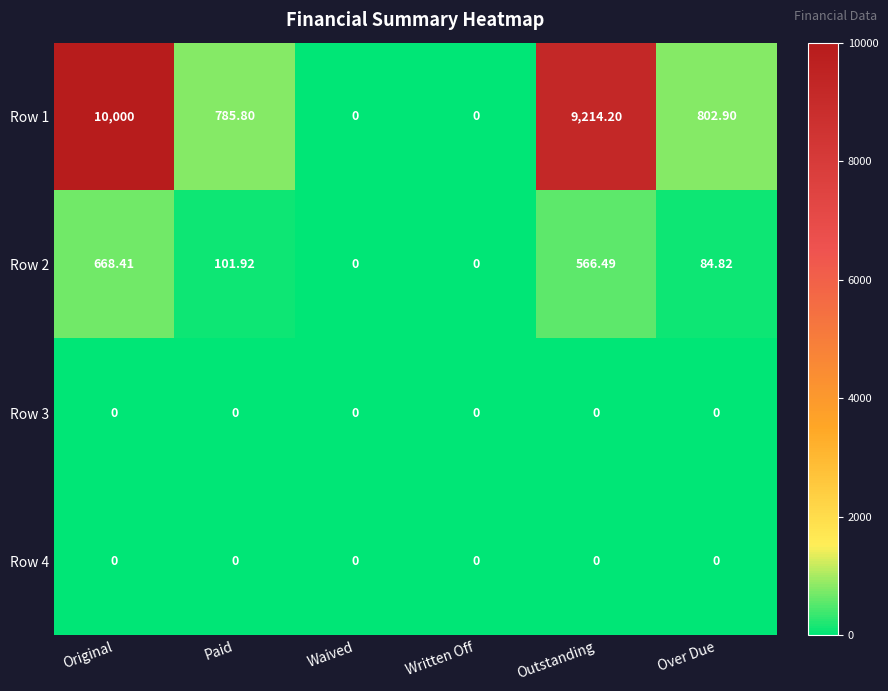

Which series has the largest total across all categories?

Row 1